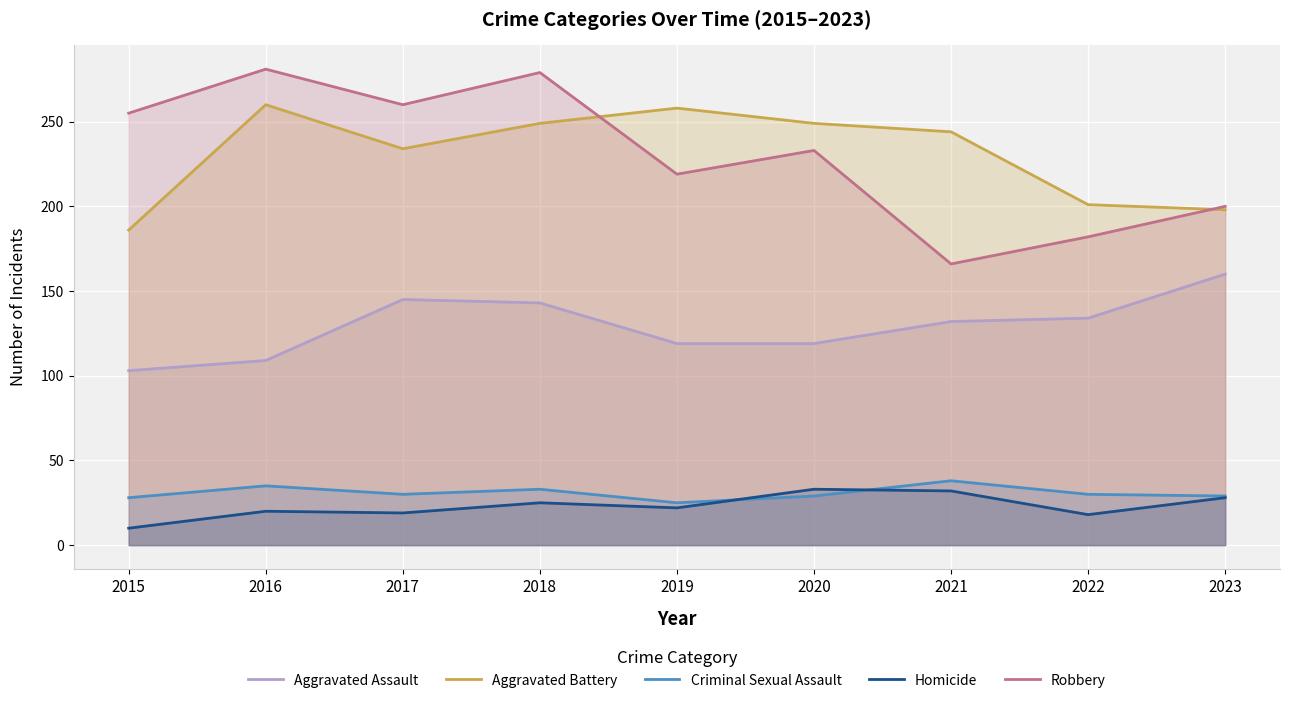

What is the difference between the Aggravated Battery values at 2015 and 2023?

12